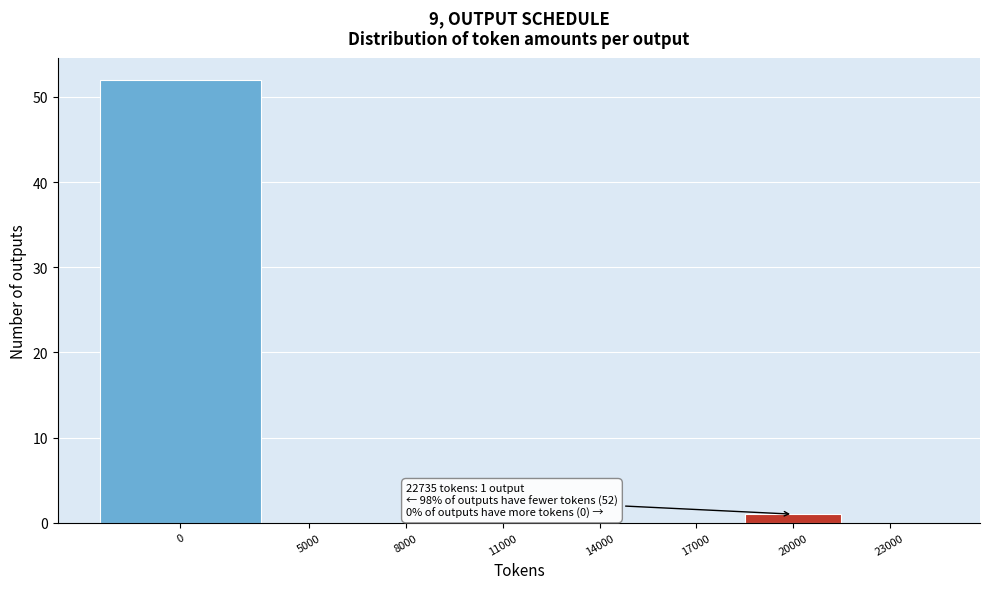

Reading left to right, list all the values displayed in this chart.

0=52	5000=0	8000=0	11000=0	14000=0	17000=0	20000=1	23000=0